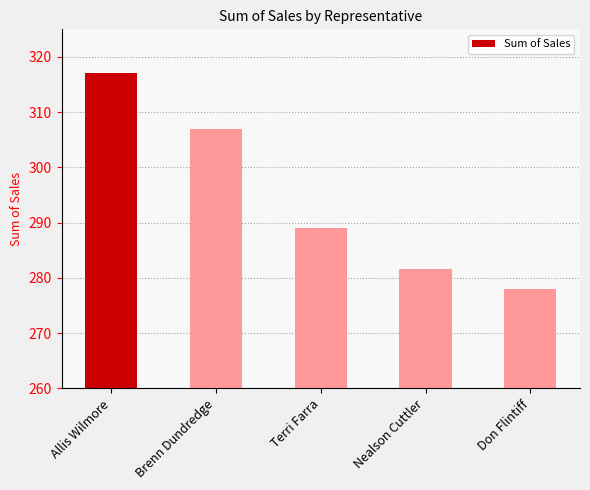

What is the greatest value displayed?

317.1